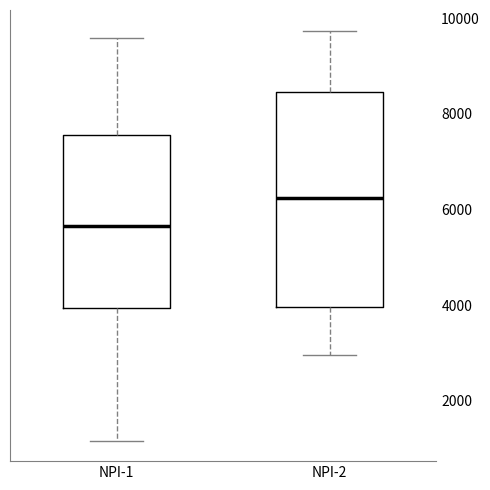

Reading left to right, transcribe this box plot: for each box, give where its median line is, the range the box spans, and where its two whiskers end, as read against the y-axis. The values are not printed on the chart, so give them approximately, as read against the axis.

NPI-1: median 5600, box 4000 to 7600, whiskers 1200 to 9600
NPI-2: median 6200, box 4000 to 8400, whiskers 3000 to 9800